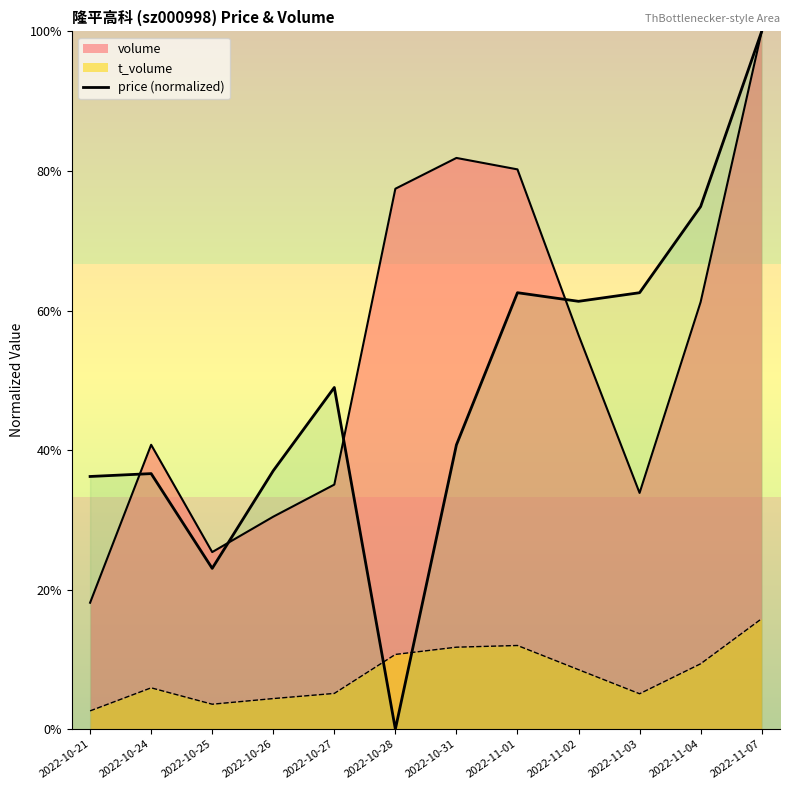

What is the sum of all values?

5.8